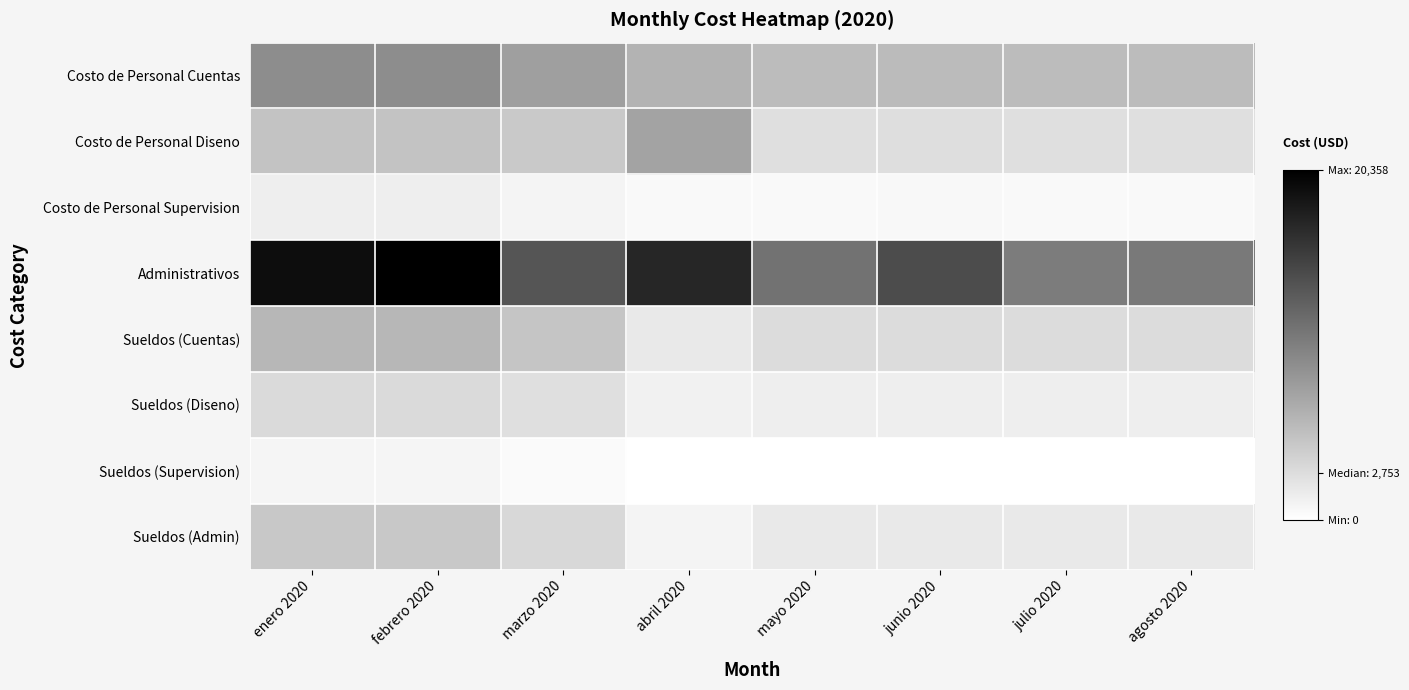

Which label corresponds to the largest value in the chart?

febrero 2020